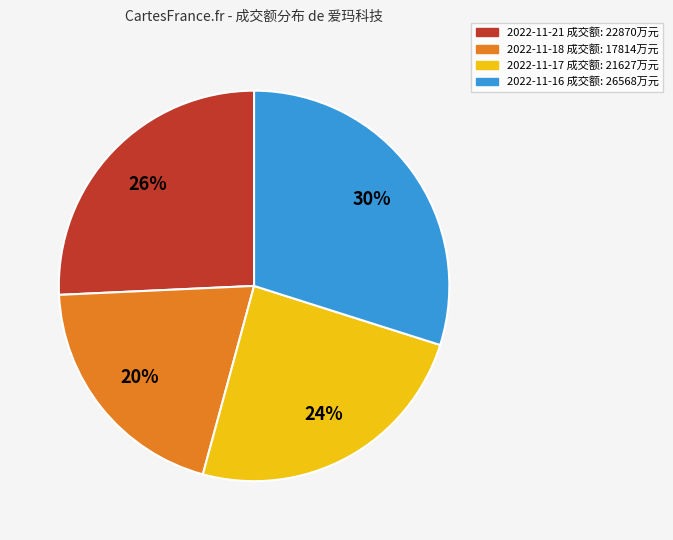

To the nearest percent, what is the difference between the largest and smallest slice percentages?

10%